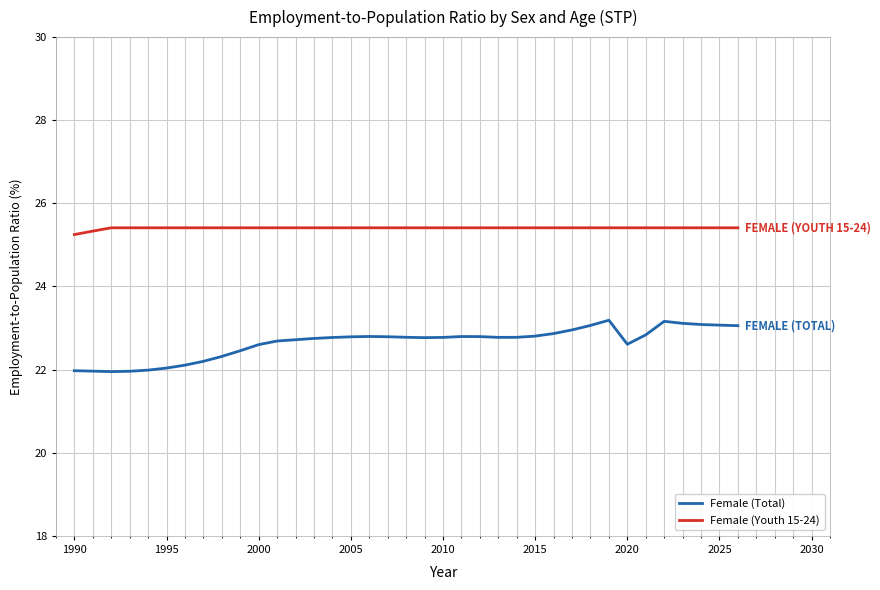

What is the minimum value for Female (Total)?

22.0